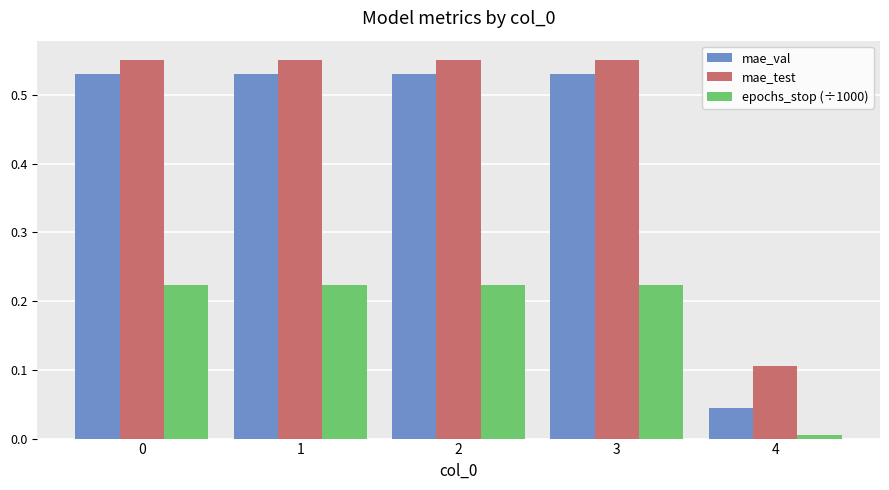

Which category has the lowest value in the epochs_stop (÷1000) series?

4